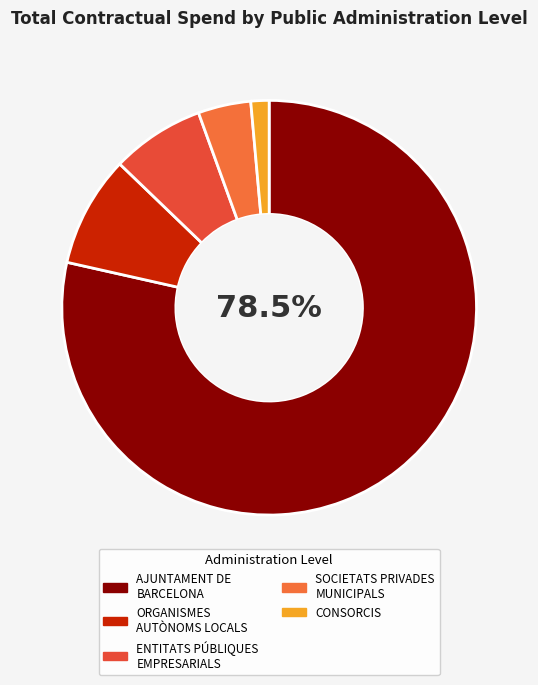

What percentage do CONSORCIS and SOCIETATS PRIVADES MUNICIPALS together represent?

5.5%